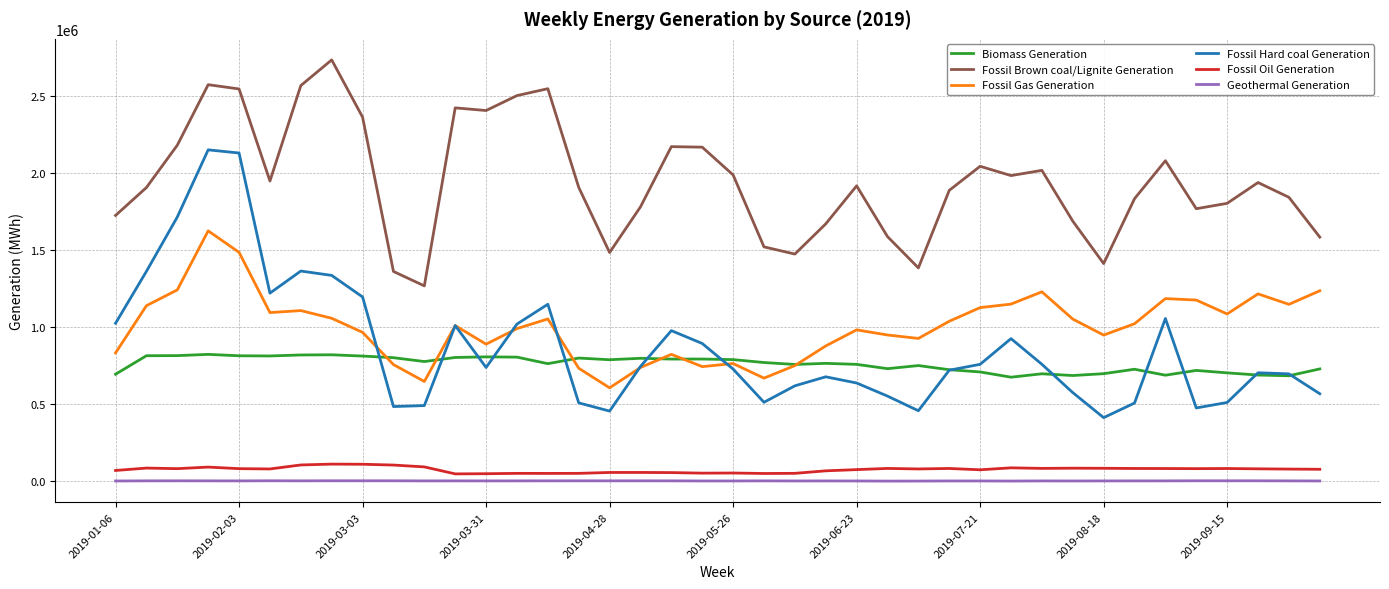

What is the maximum value shown in the chart?

2735163.5